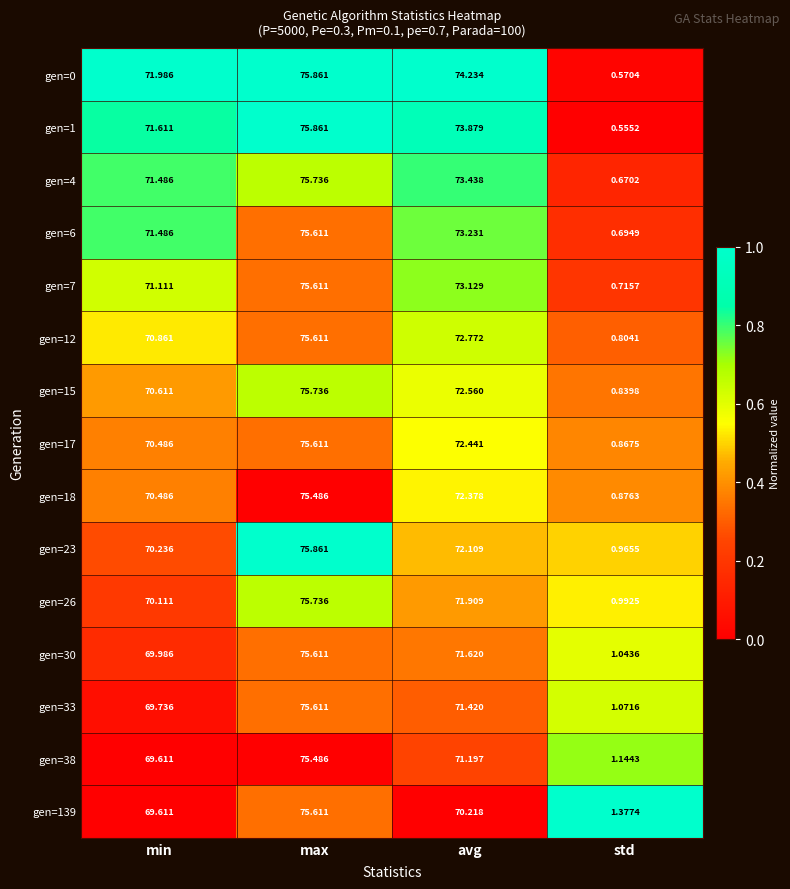

Which category has the lowest value in the gen=18 series?

std